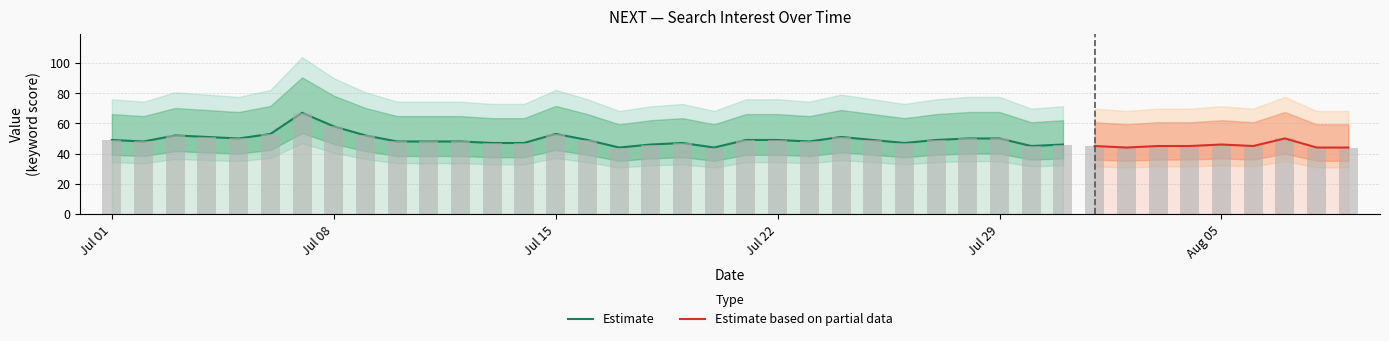

List the labels in order of value, smallest first.

2018/07/17, 2018/07/20, 2018/08/02, 2018/08/08, 2018/08/09, 2018/07/30, 2018/08/01, 2018/08/03, 2018/08/04, 2018/08/06, 2018/07/18, 2018/07/31, 2018/08/05, 2018/07/13, 2018/07/14, 2018/07/19, 2018/07/26, 2018/07/02, 2018/07/10, 2018/07/11, 2018/07/12, 2018/07/23, 2018/07/01, 2018/07/16, 2018/07/21, 2018/07/22, 2018/07/25, 2018/07/27, 2018/07/05, 2018/07/28, 2018/07/29, 2018/08/07, 2018/07/04, 2018/07/24, 2018/07/03, 2018/07/09, 2018/07/06, 2018/07/15, 2018/07/08, 2018/07/07